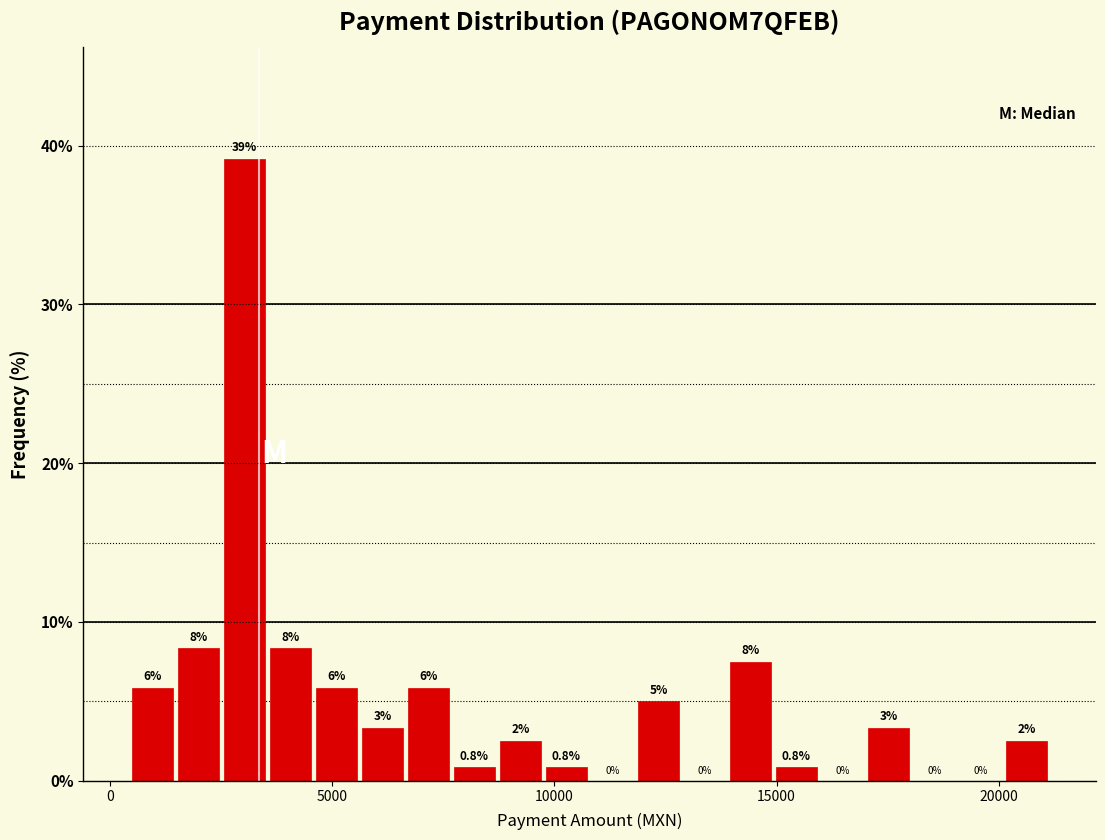

Read against the x-axis, roughly where is the centre of the tallest bar?

3000